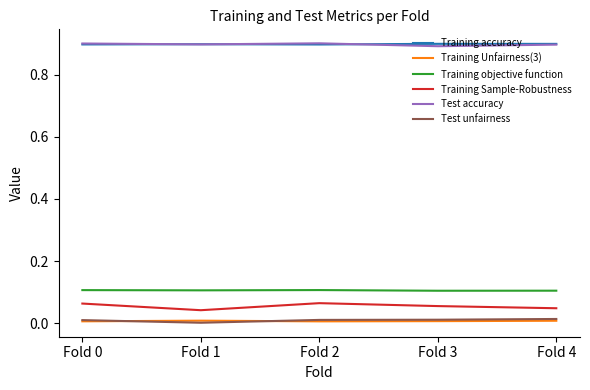

What is the sum of the Training objective function values at Fold 2 and Fold 3?

0.2